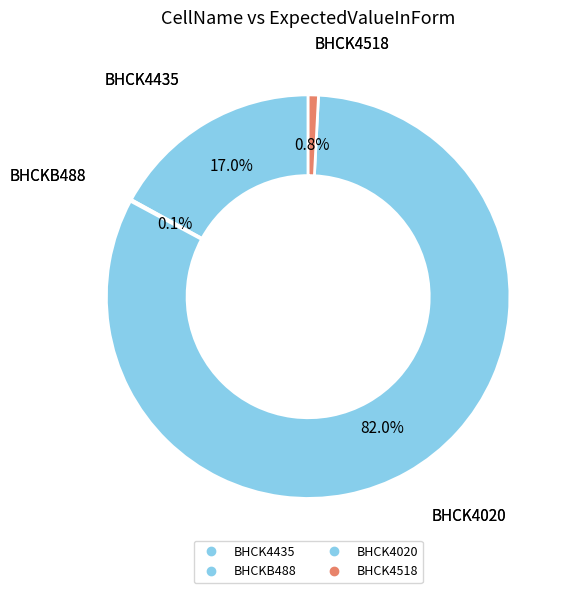

What is the smallest slice in the pie chart?

BHCKB488